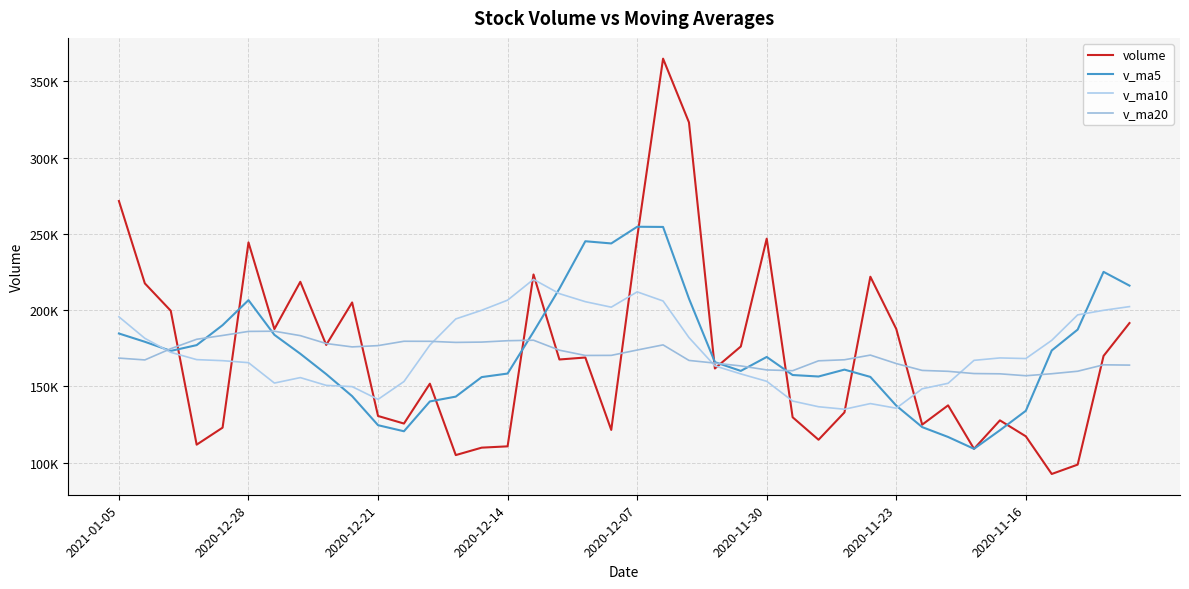

After their last crossing, which series has the higher values: v_ma5 or v_ma10?

v_ma5